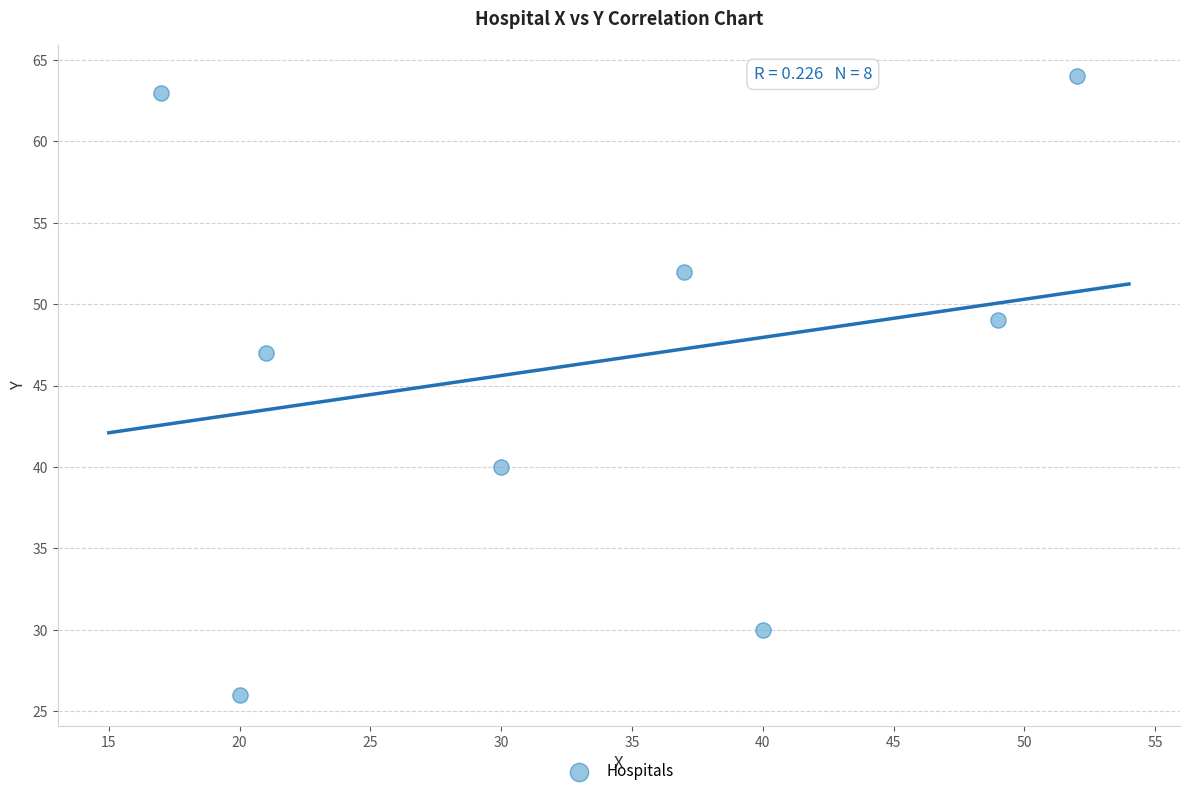

What Y value in the scatter plot is closest to 45?

47